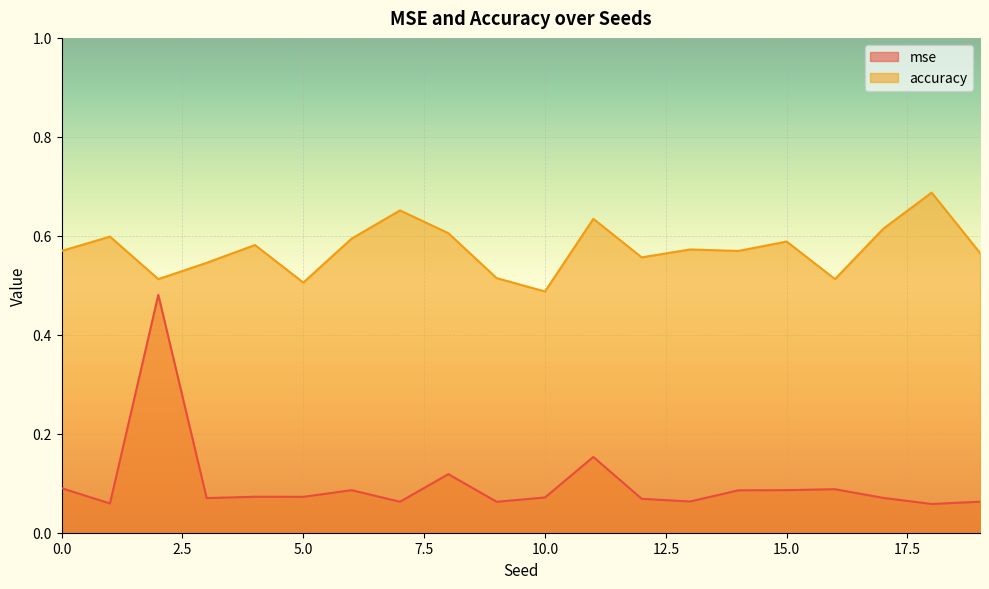

Which category has the highest value in the mse series?

2